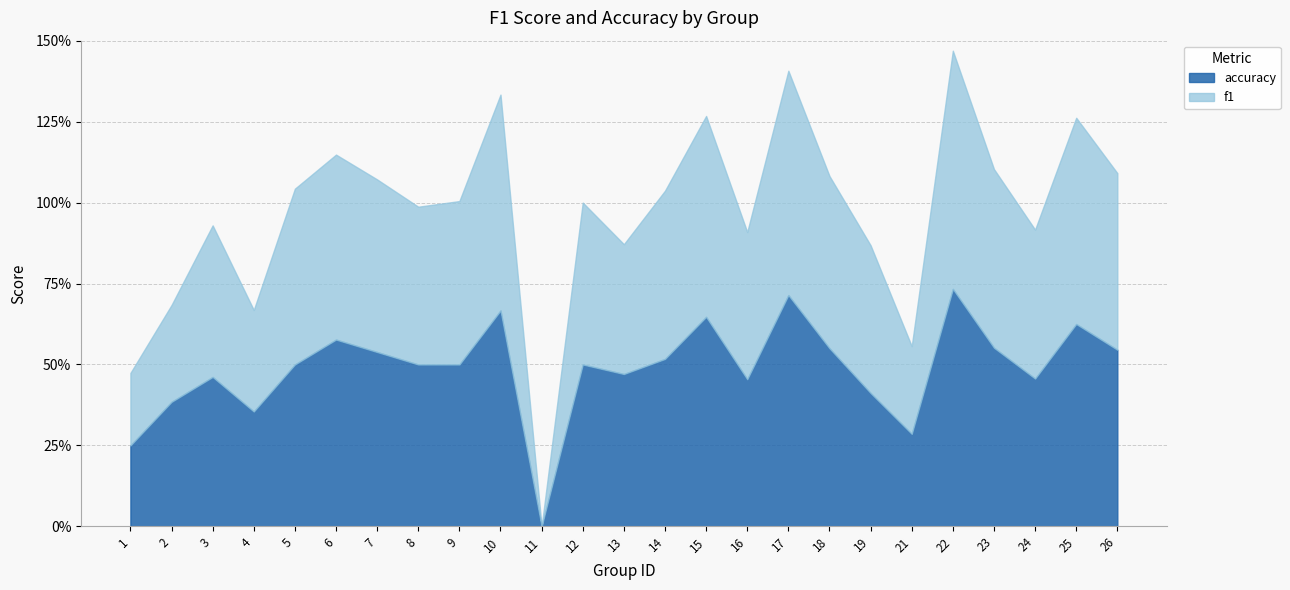

Rank the series by their average value, from highest to lowest.

accuracy, f1